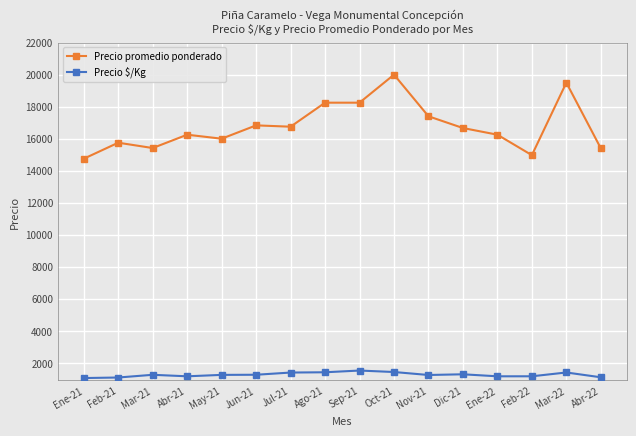

Does the chart have visible grid lines?

Yes